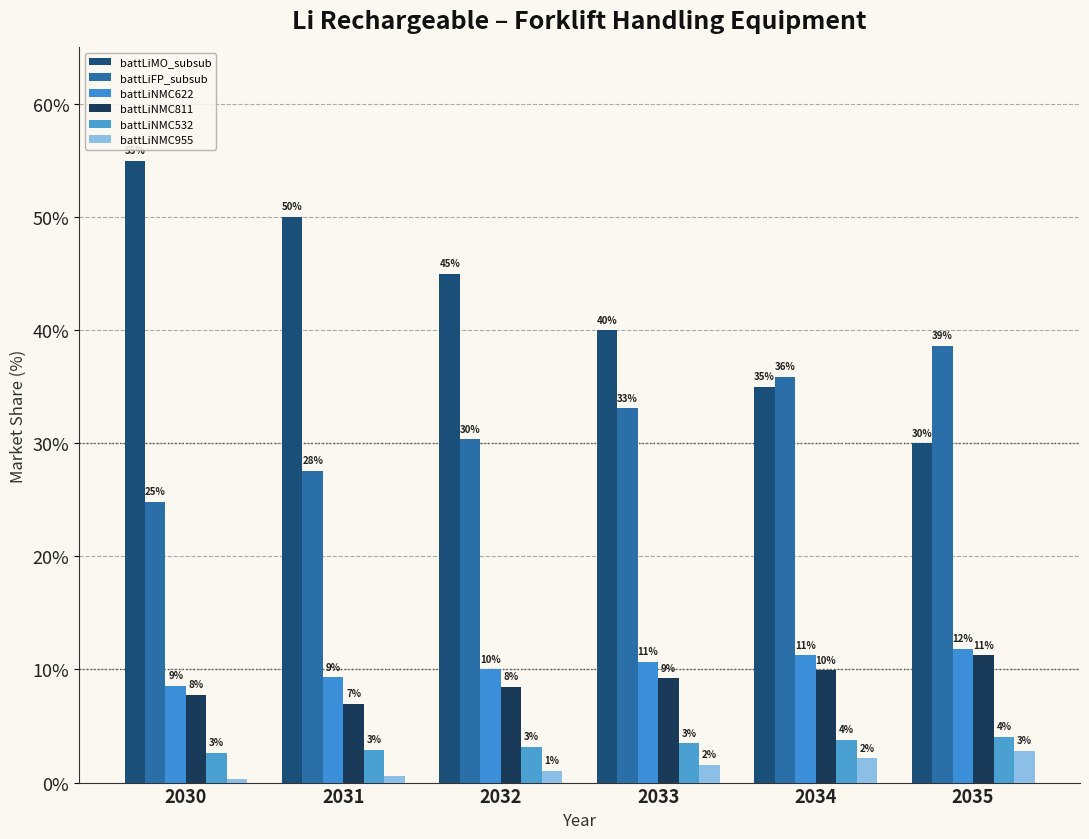

What is the value of the battLiMO_subsub bar at the 1st from the left?

55.0